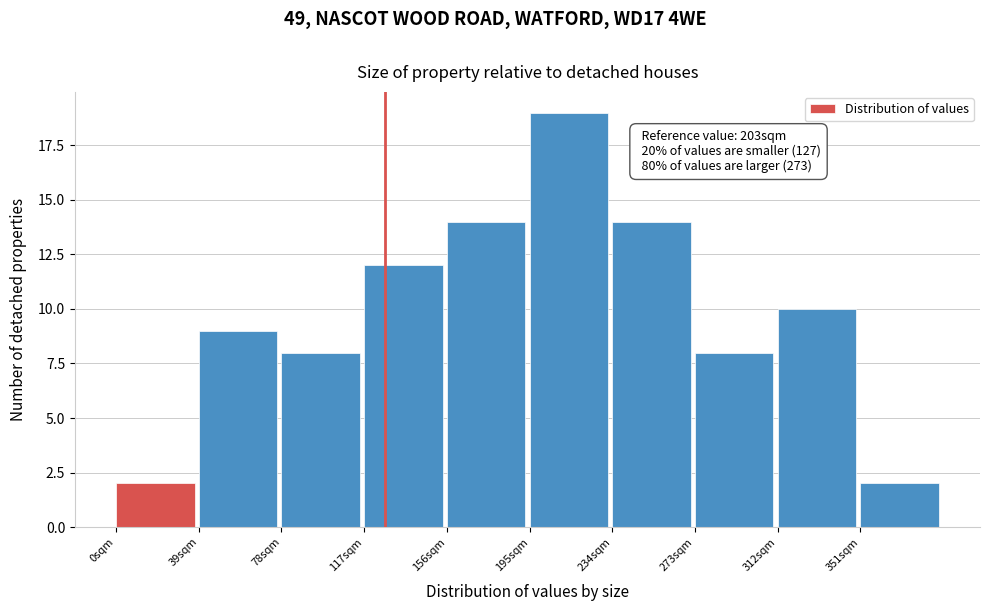

Which range on the x-axis has the tallest bar?

195 to 234